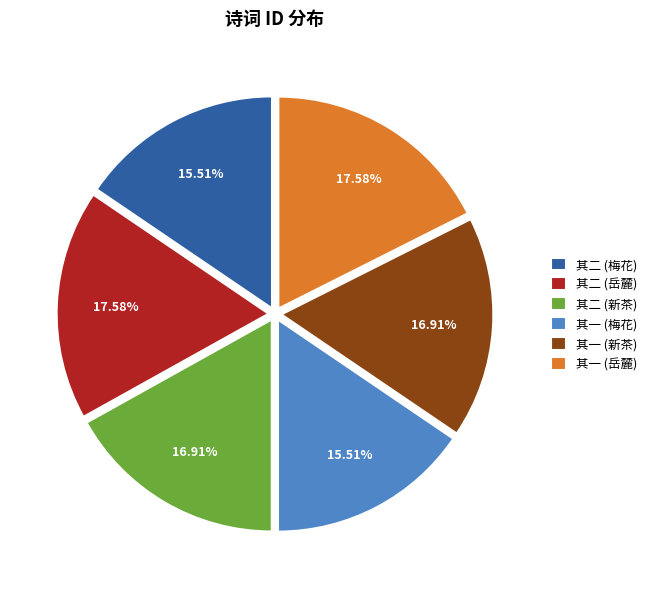

What is the ratio of the value at 其二 (梅花) to the value at 其二 (新茶)?

0.9